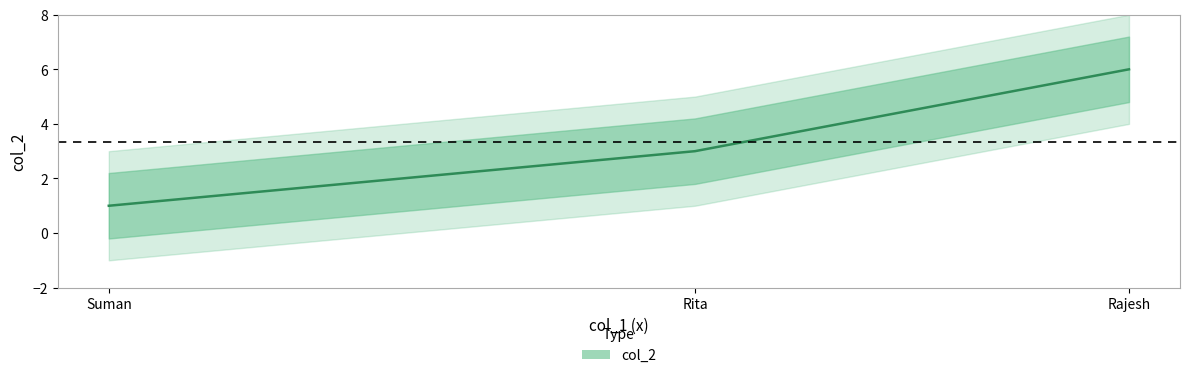

True or false: the data shows 0 at Suman.

False